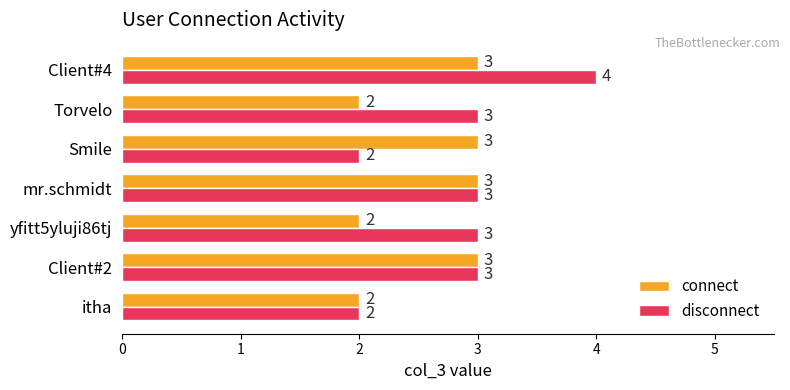

What are all the series names shown in the legend?

connect, disconnect